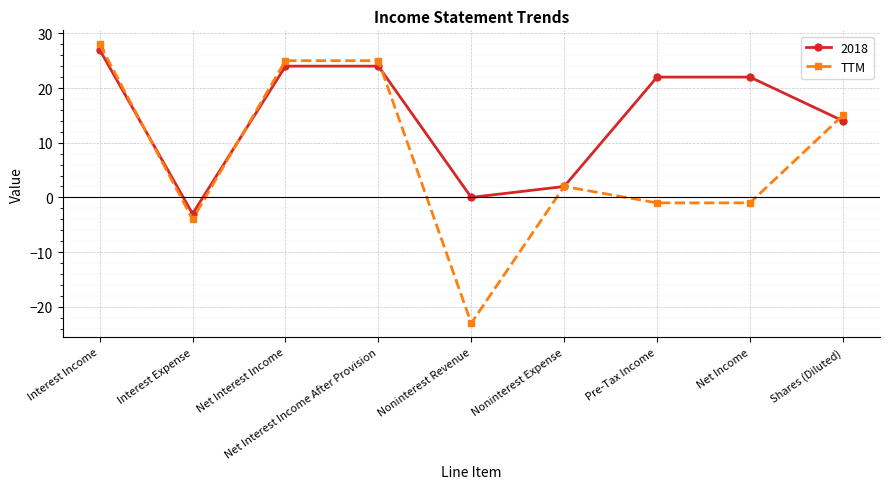

Does the chart have visible grid lines?

Yes